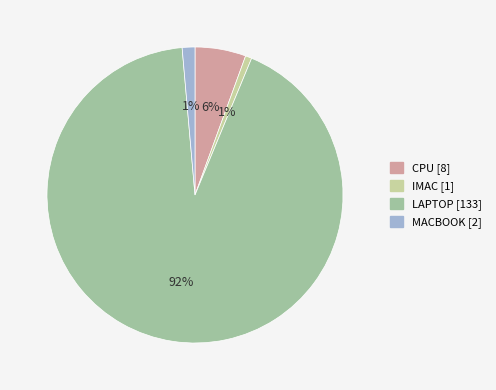

Which slice represents more than half of the pie?

LAPTOP